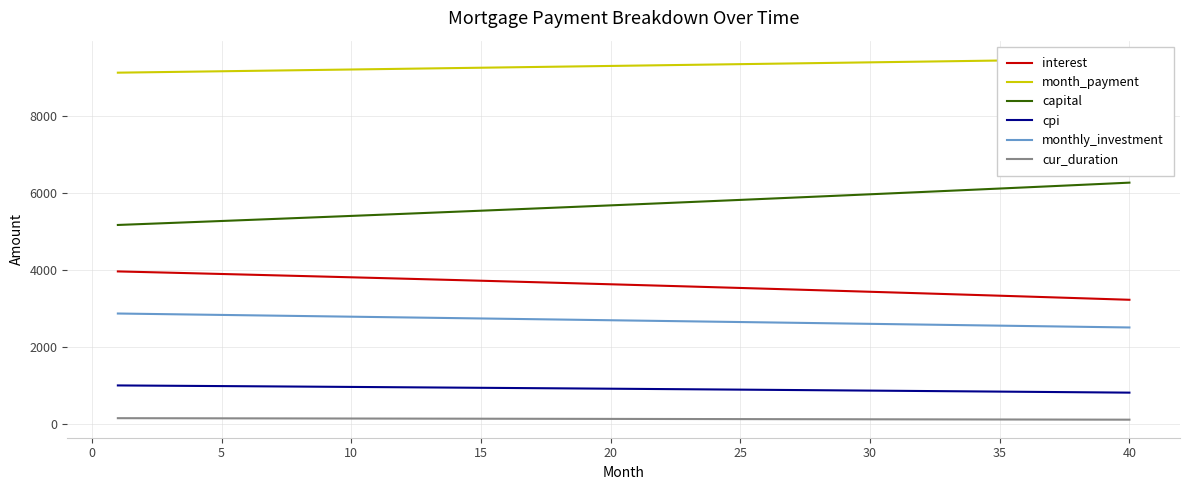

True or false: capital and cur_duration cross at least once.

False